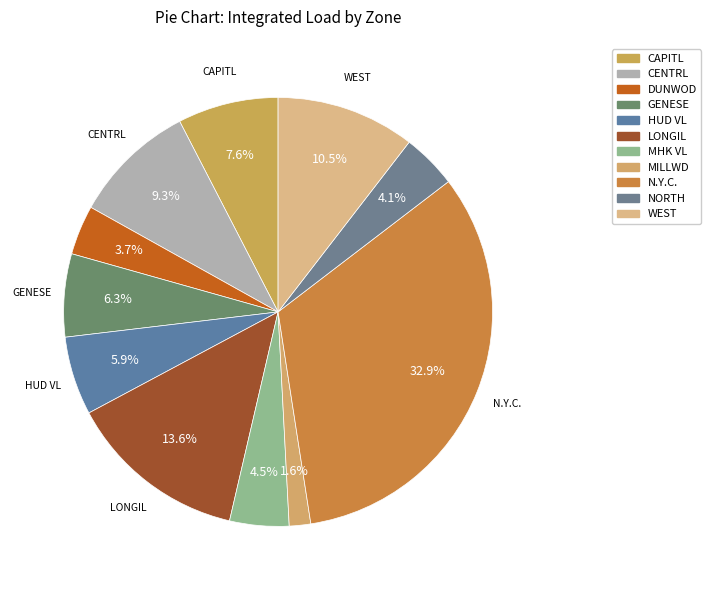

Which slice is the largest?

N.Y.C.